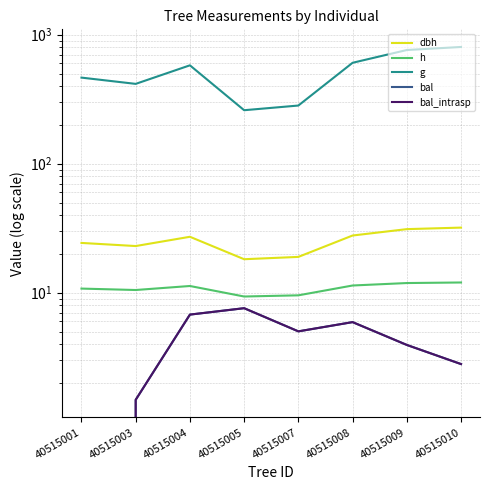

What is the difference between the maximum and minimum values in the h series?

2.7